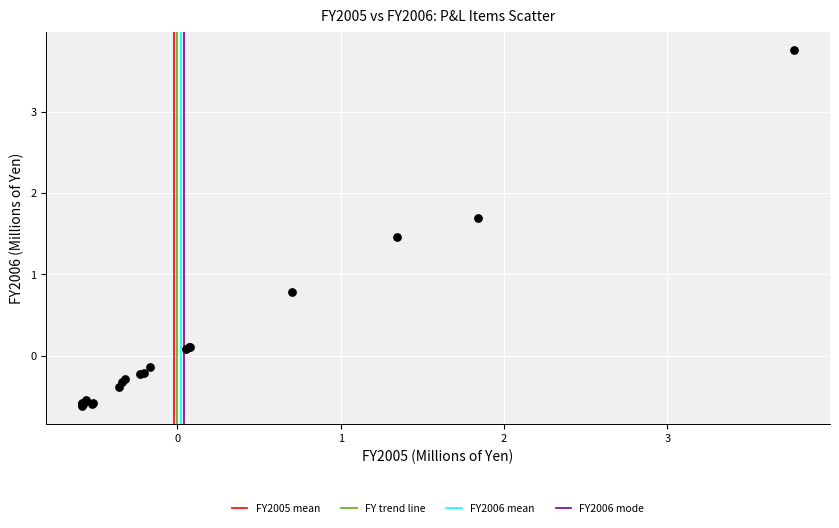

What Y value in the scatter plot is closest to 1?

0.8